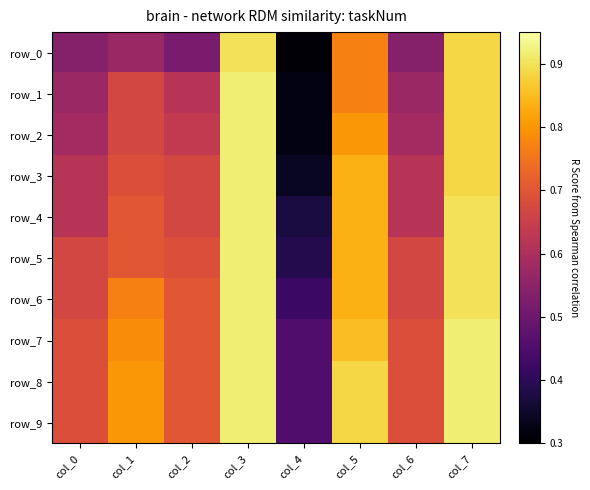

At how many categories does at least one series exceed 0?

8